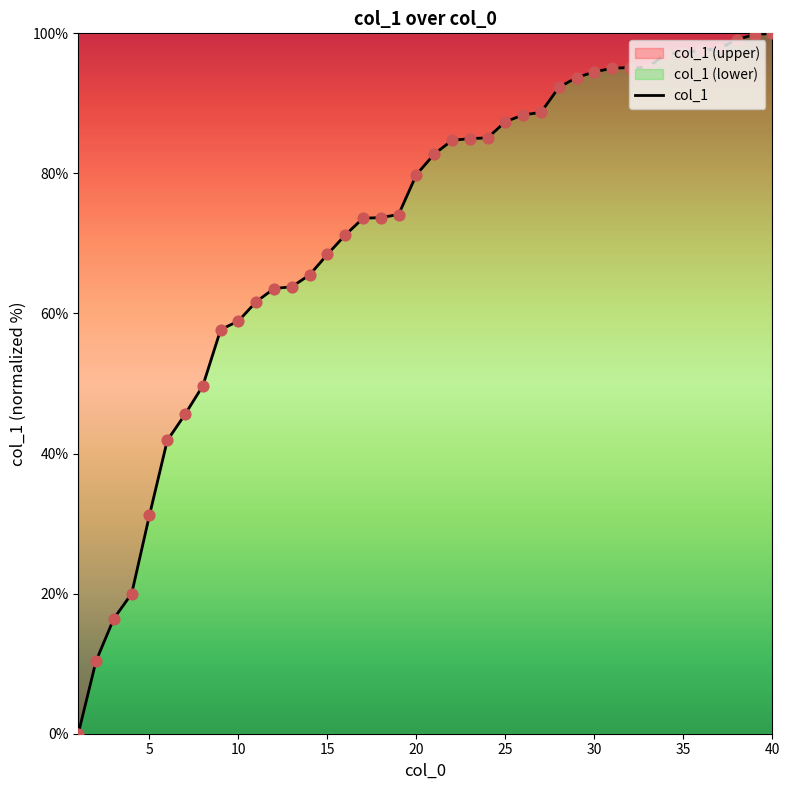

What is the greatest value displayed?

100.0